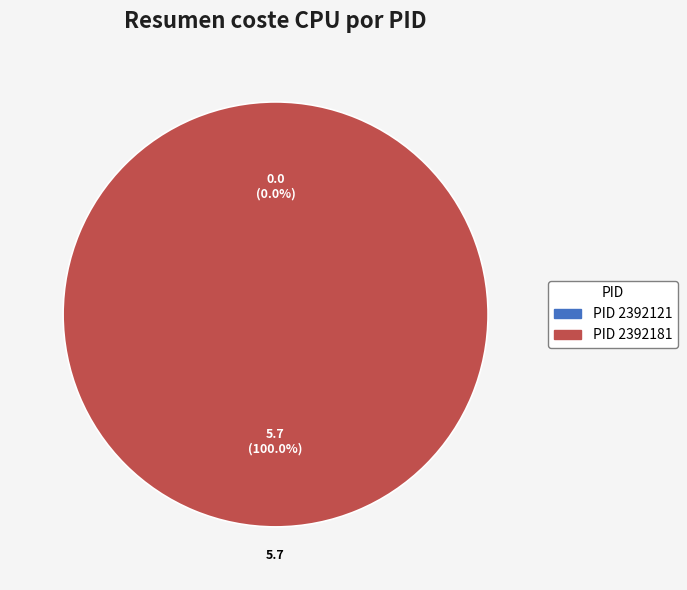

The 2392181 slice represents 100% of the pie. True or false?

True